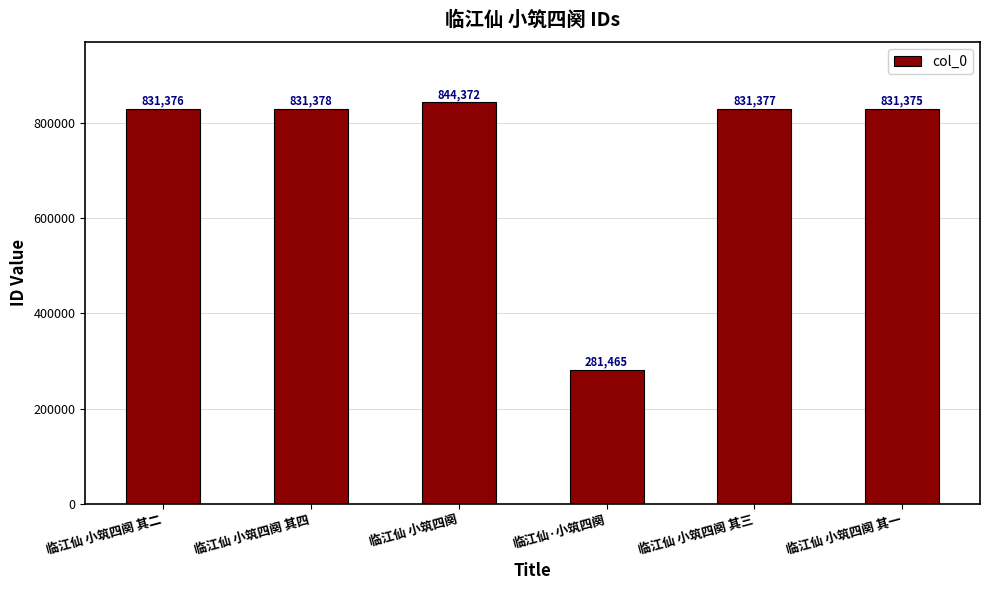

What is the difference between the values at 临江仙 小筑四阕 其二 and 临江仙·小筑四阕?

549911